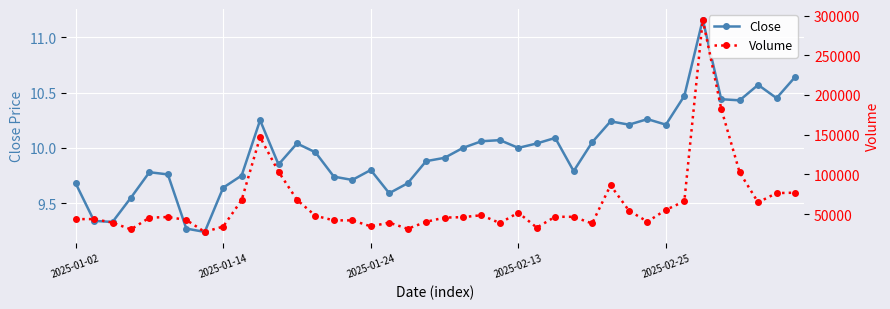

Count the number of data series in this chart.

2